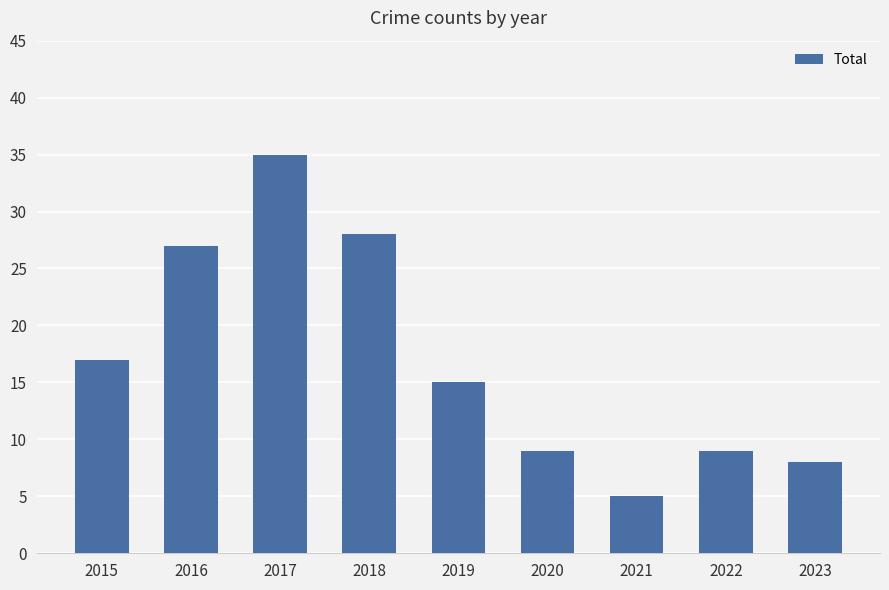

The chart shows a value of 35 at 2017. True or false?

True